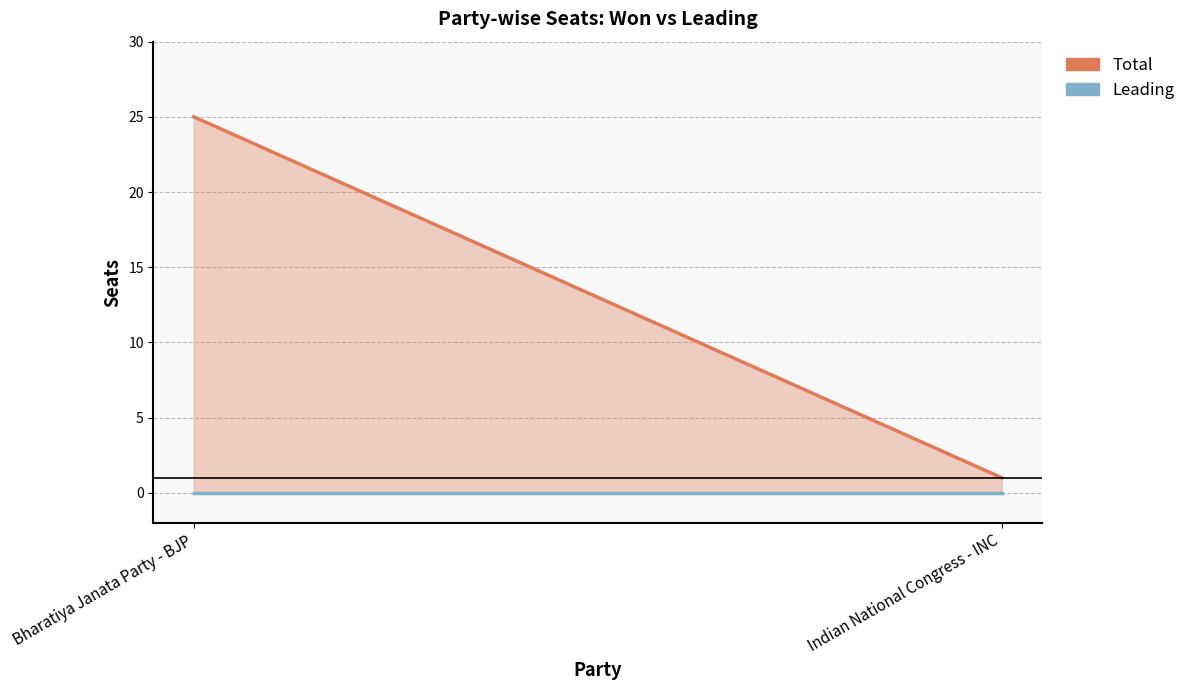

How many lines are shown in the chart?

2